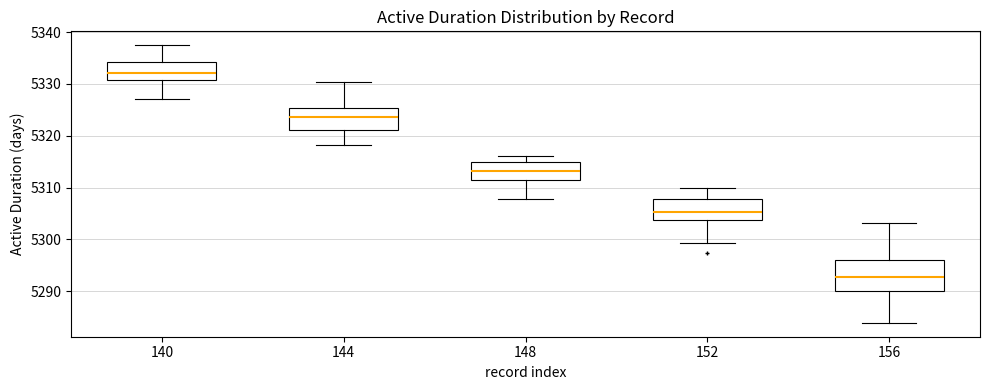

Where does the lower whisker of the box at x = 152 end on the y-axis? The values are not printed on the chart, so give them approximately, as read against the axis.

5299